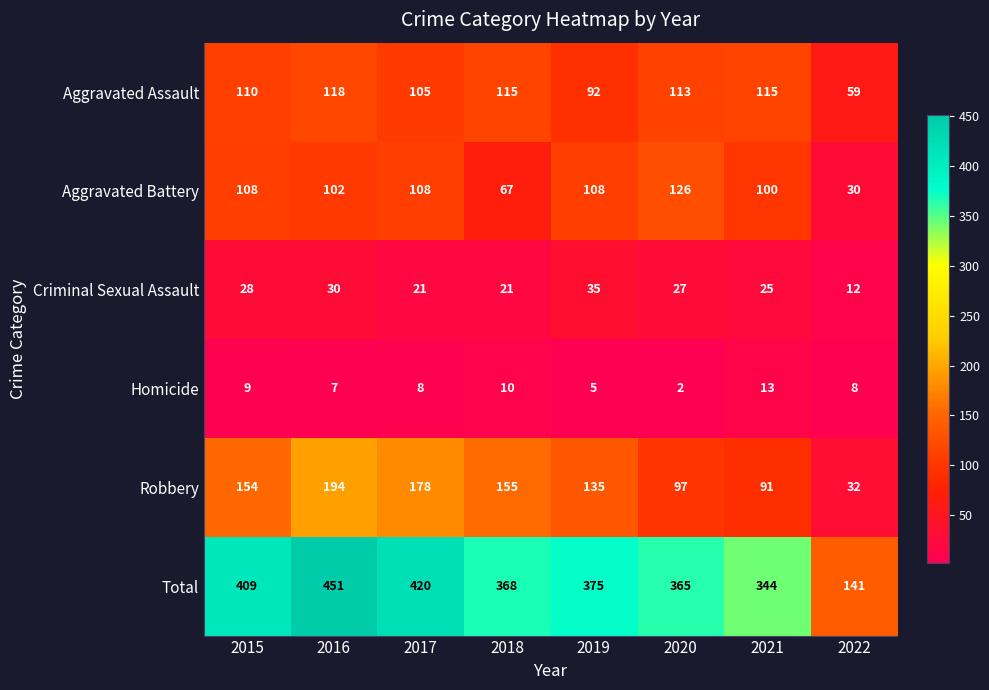

What is the total value across all series at 2018?

736